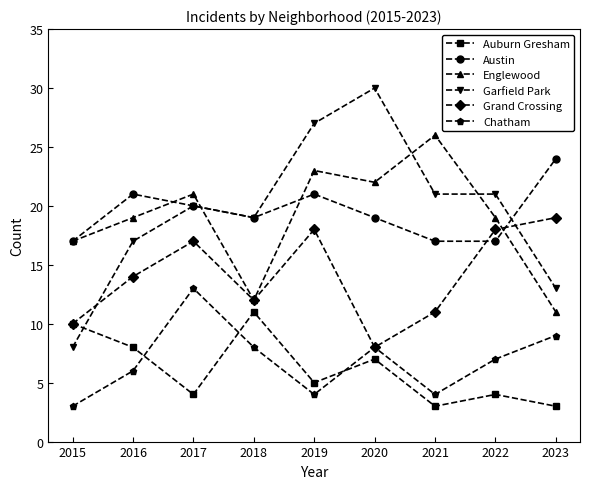

What is the sum of all Auburn Gresham values?

55